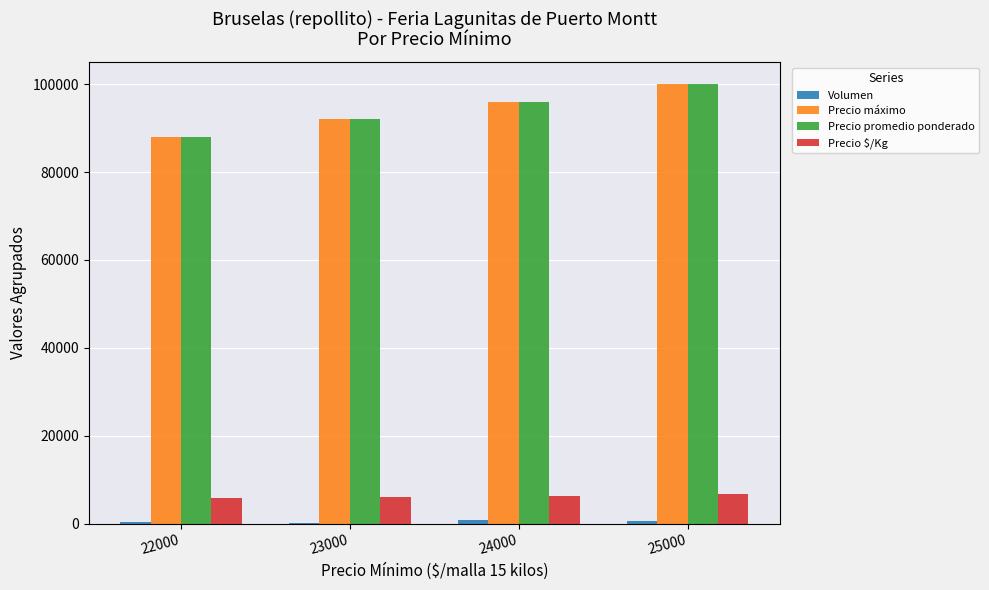

Is the value of Precio promedio ponderado at 25000 greater than the value of Precio $/Kg at 23000?

Yes